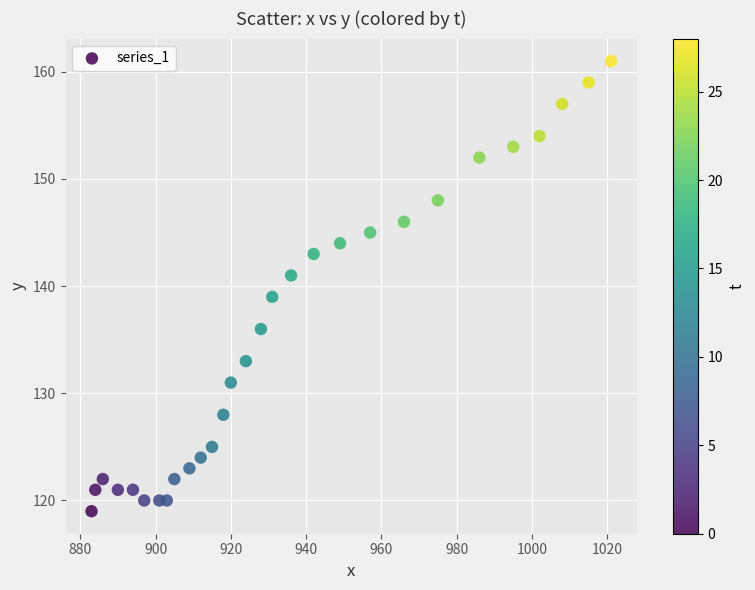

What is the range of X values (max minus min)?

138